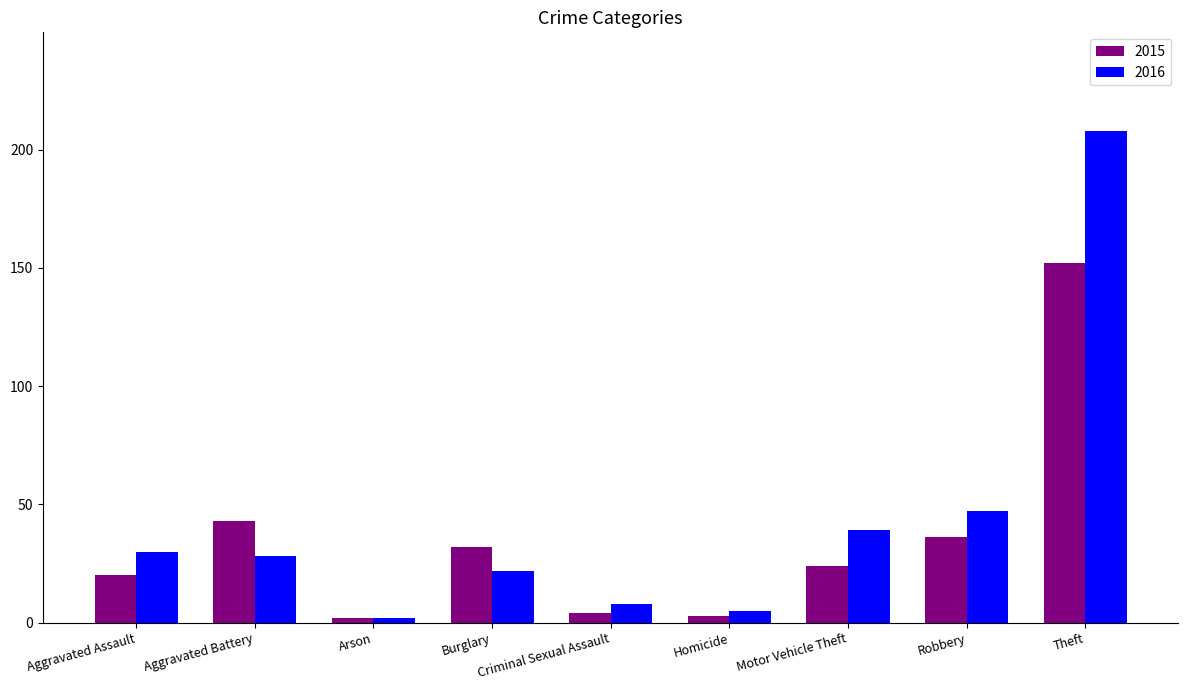

True or false: 2015 has a value of 19 at Burglary.

False